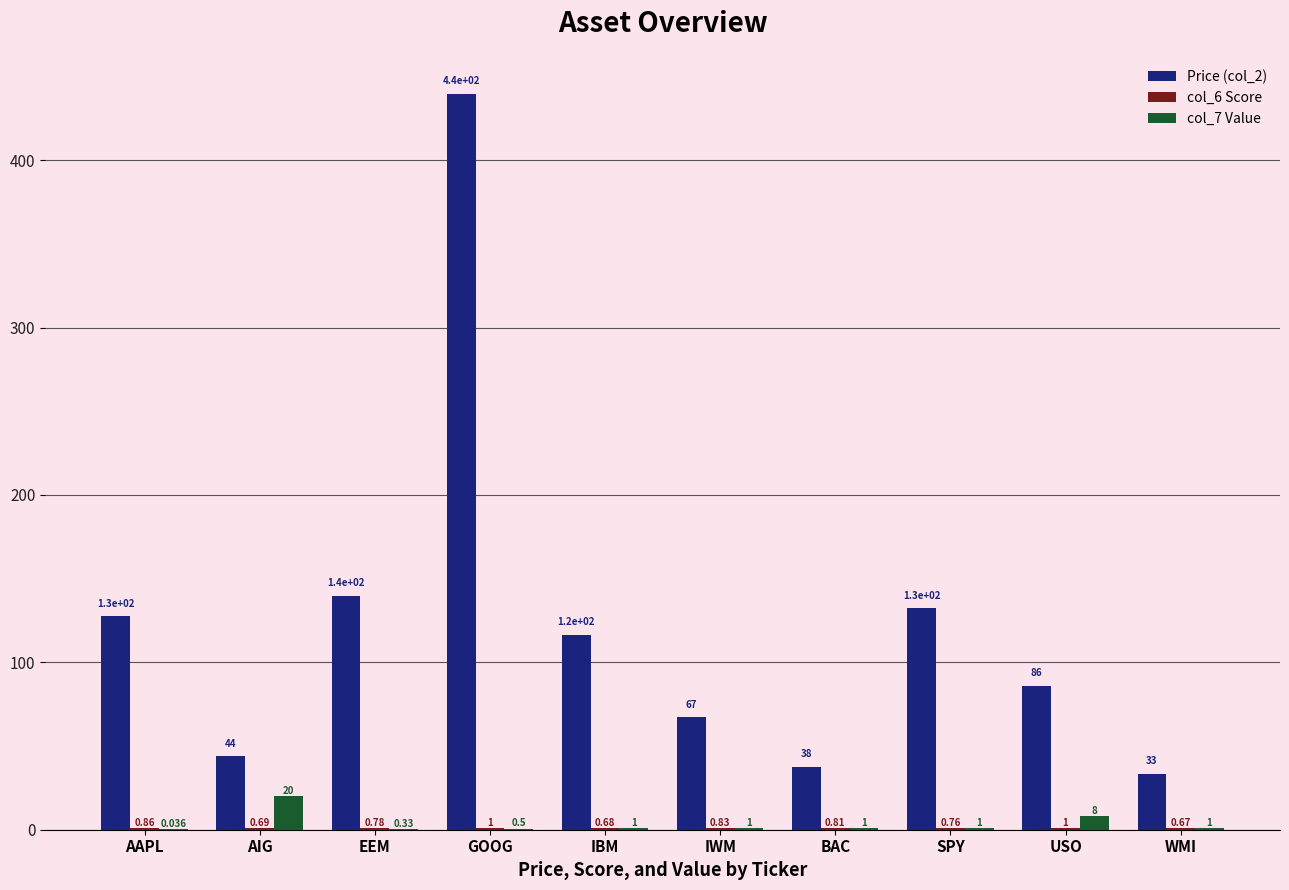

What is the difference between the col_7 Value values at SPY and GOOG?

0.5